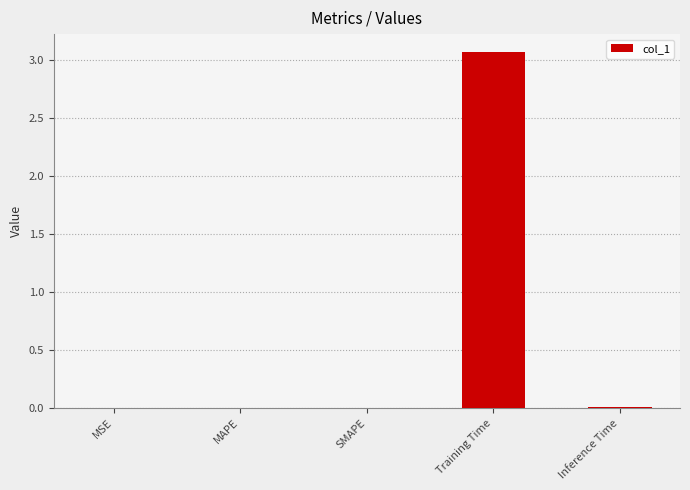

Which has a higher value, Training Time or MAPE?

Training Time